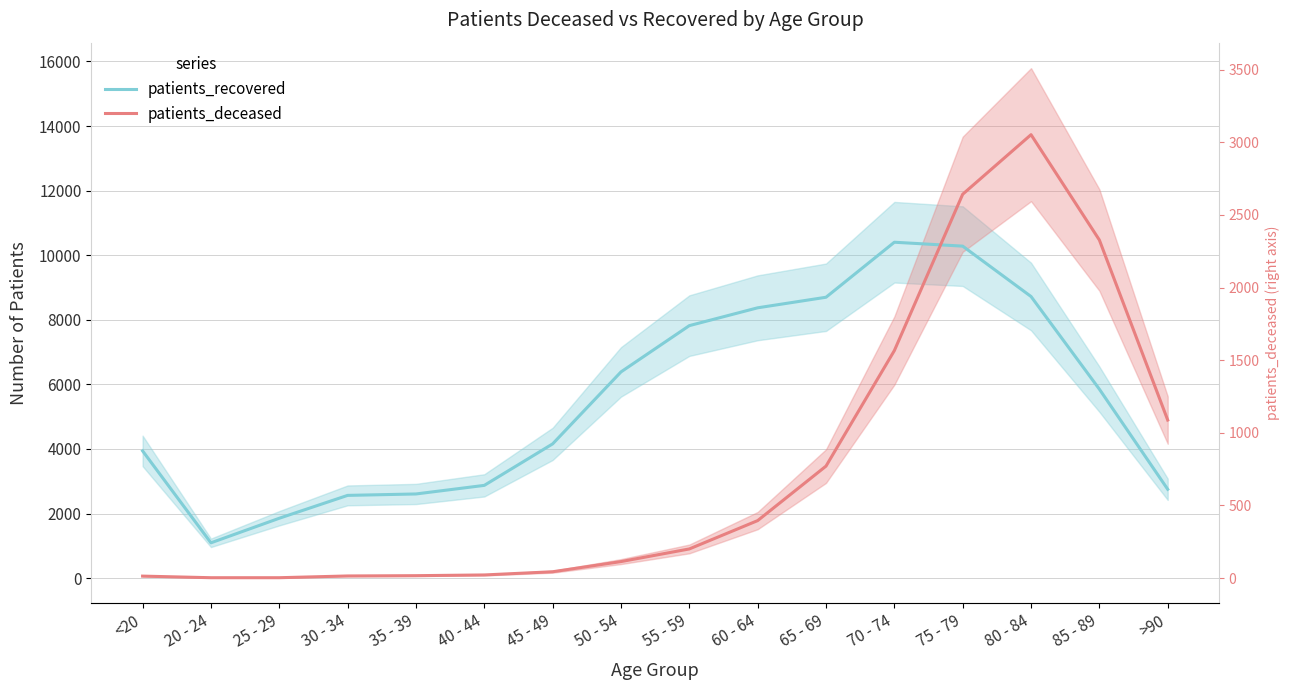

Rank the categories by patients_deceased value from lowest to highest.

20 - 24, 25 - 29, <20, 30 - 34, 35 - 39, 40 - 44, 45 - 49, 50 - 54, 55 - 59, 60 - 64, 65 - 69, >90, 70 - 74, 85 - 89, 75 - 79, 80 - 84